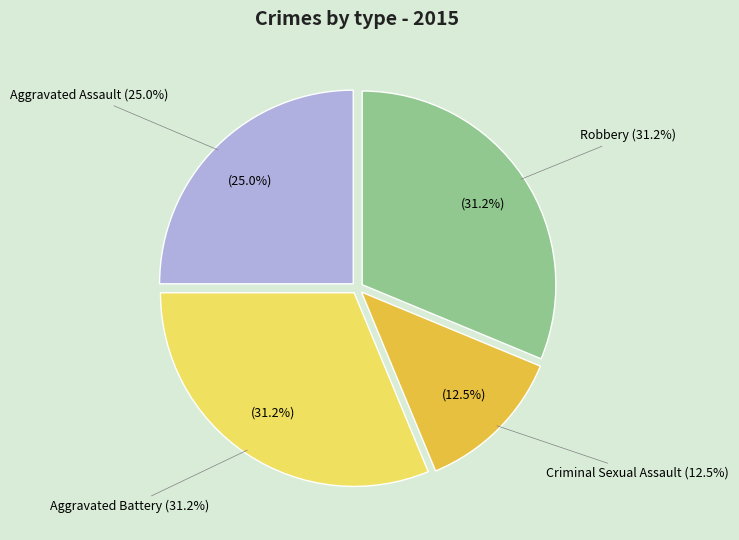

Count the number of slices in the pie.

4